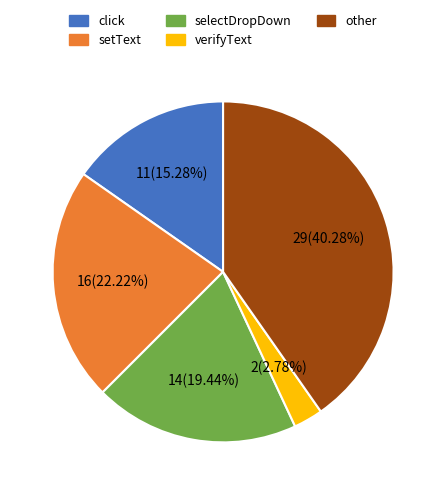

To the nearest percent, what portion does selectDropDown represent?

19%